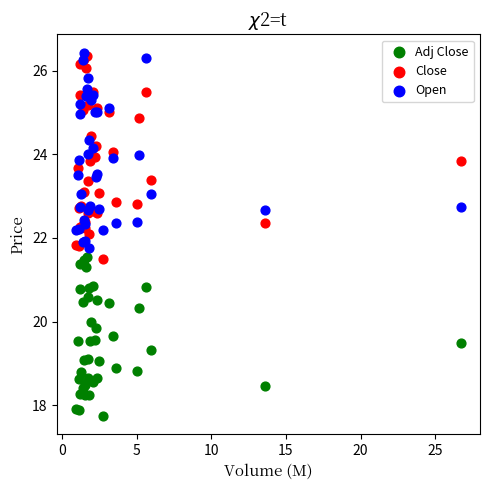

Which series contains the highest Y value?

Open